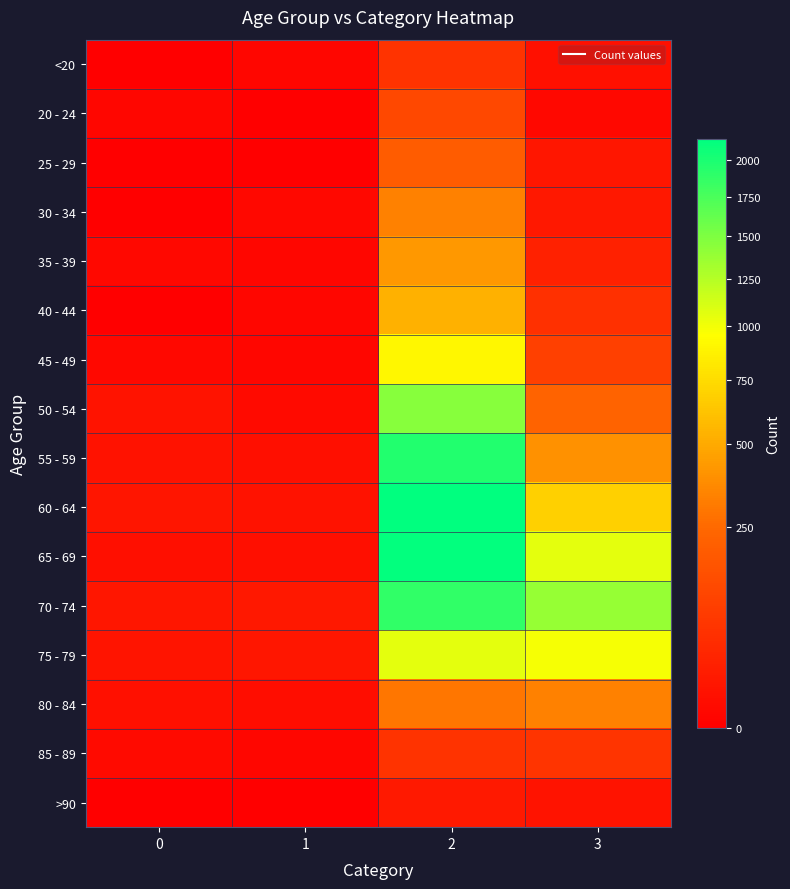

Which series has the largest range (max minus min)?

60 - 64